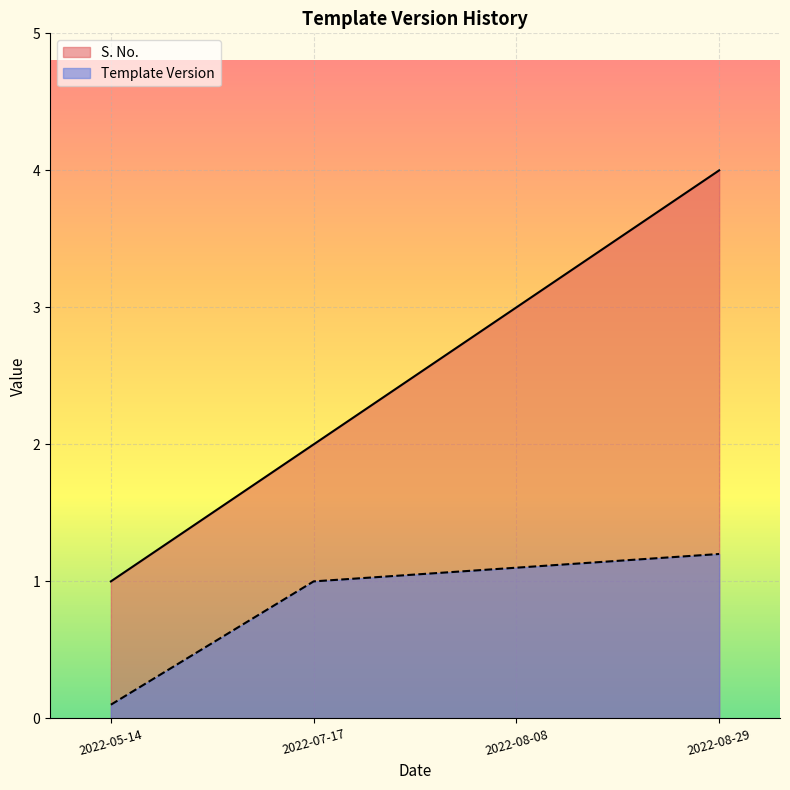

Between 2022-08-29 and 2022-05-14, which is larger?

2022-08-29